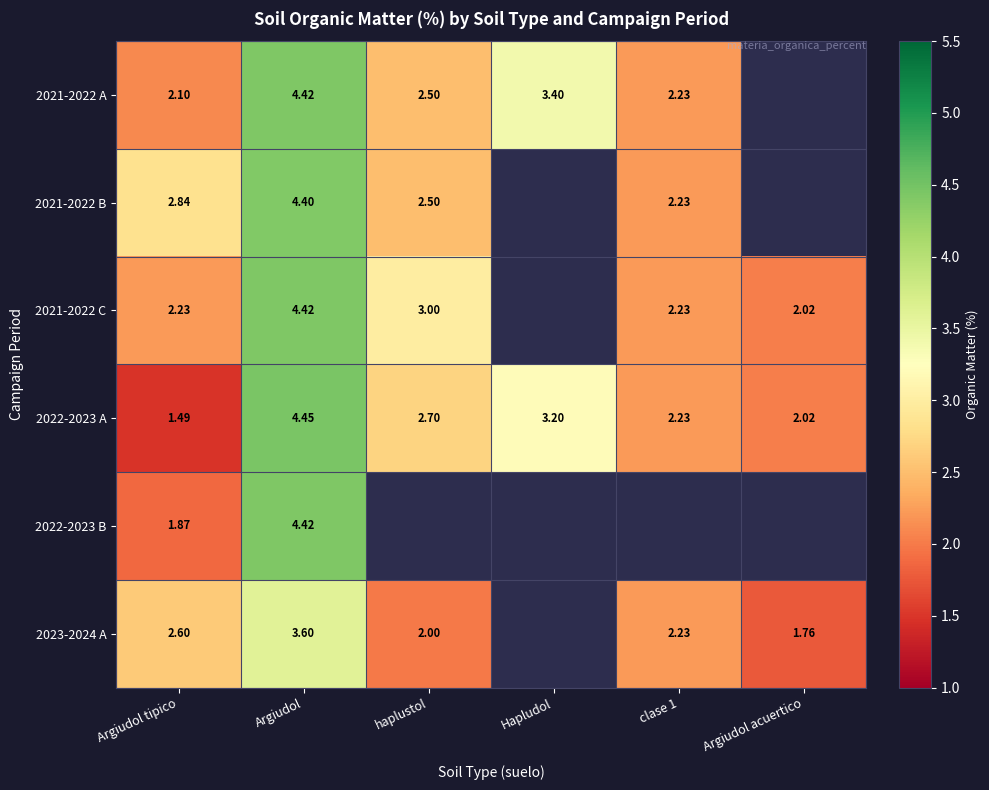

What is the sum of the 2021-2022 A values at Argiudol and clase 1?

6.7